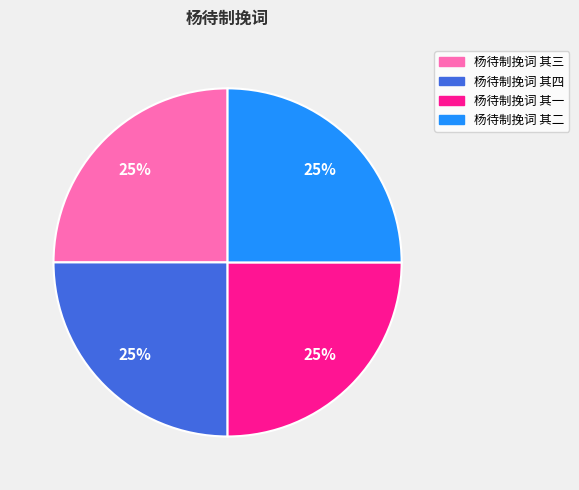

Is there any slice that represents more than half of the pie?

No